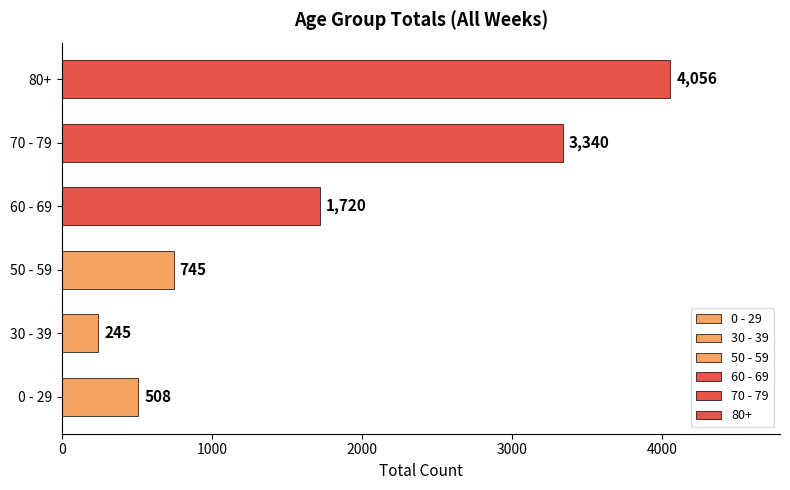

What is the difference between the second highest and minimum values in the 60 - 69 series?

143